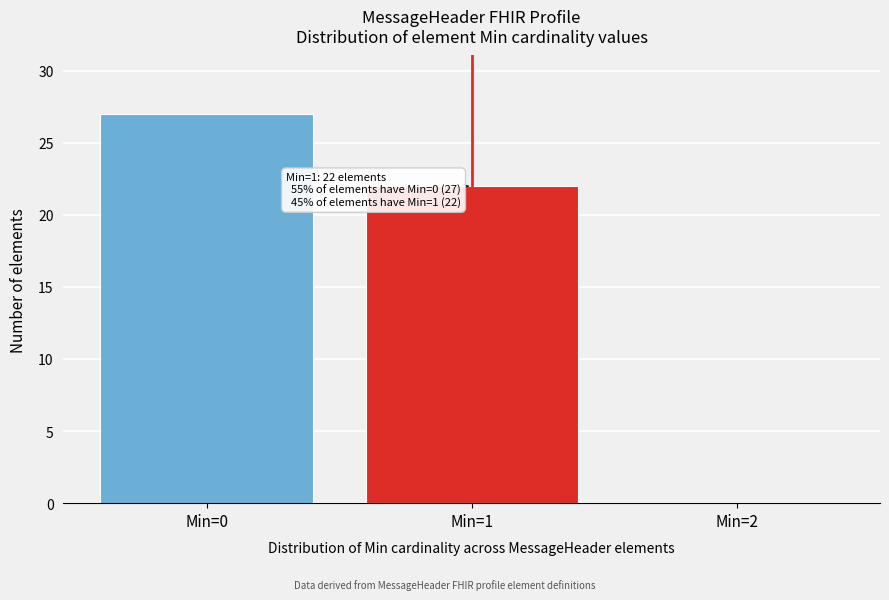

Which range on the x-axis has the tallest bar?

-0.5 to 0.5